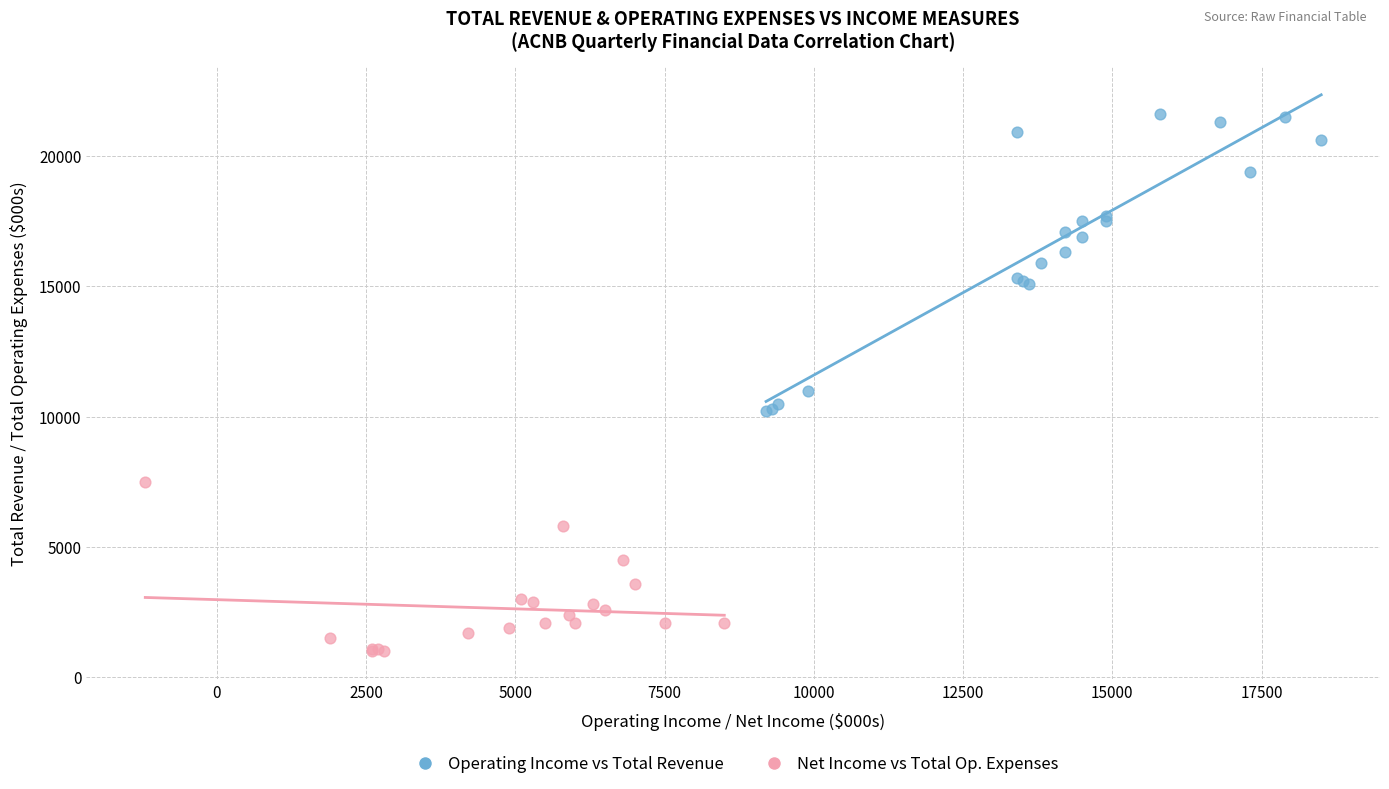

Which series reaches the maximum Y coordinate?

Operating Income vs Total Revenue